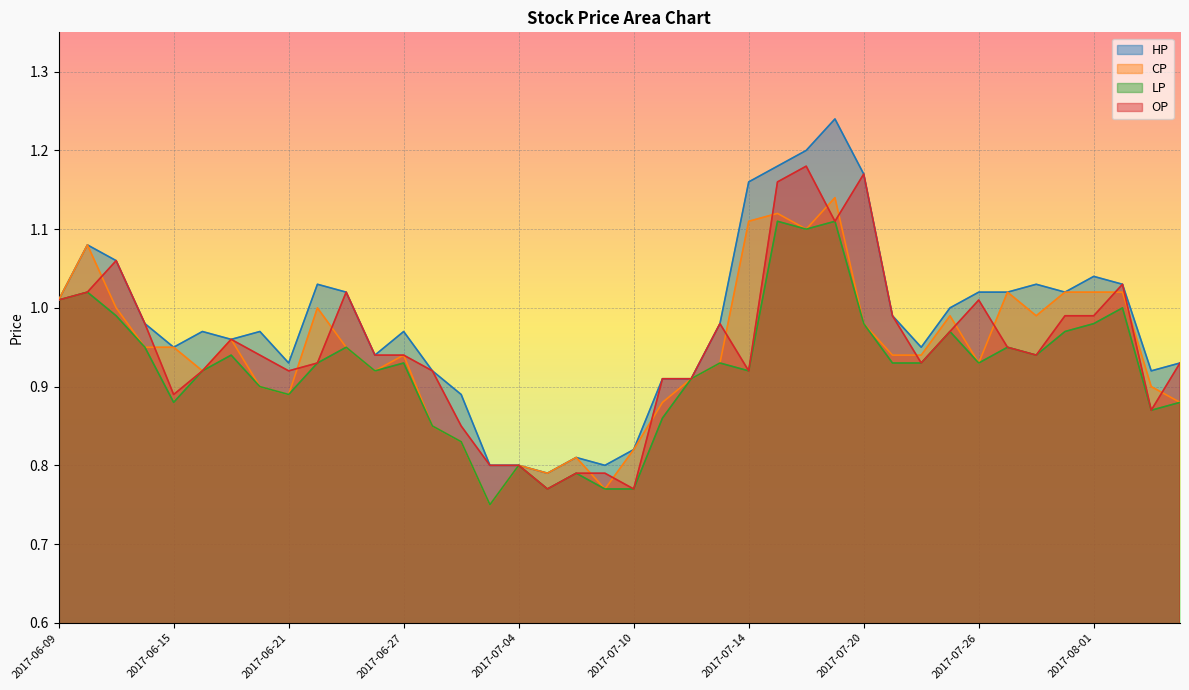

True or false: OP and LP intersect in this chart.

False